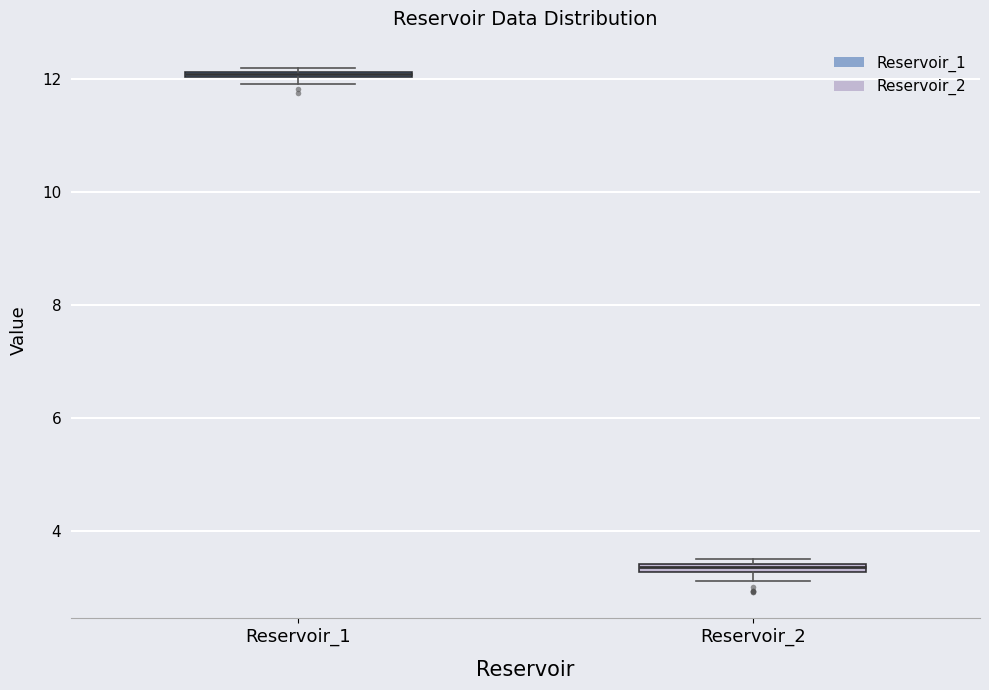

Where is the lower edge of the box for Reservoir_1 on the y-axis? The values are not printed on the chart, so give them approximately, as read against the axis.

12.0